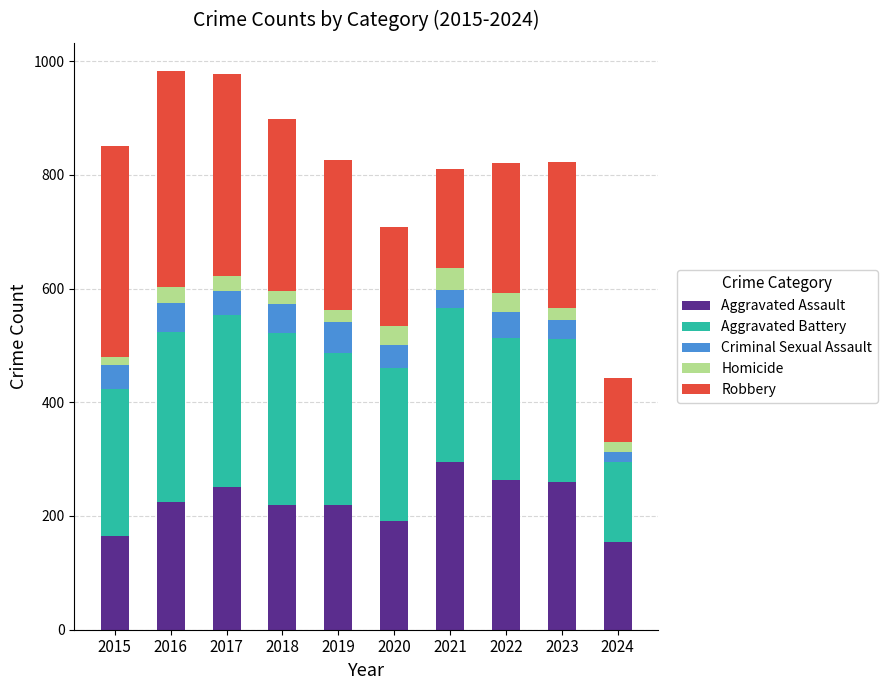

What is the difference between the second highest and second lowest values in the Aggravated Assault series?

100